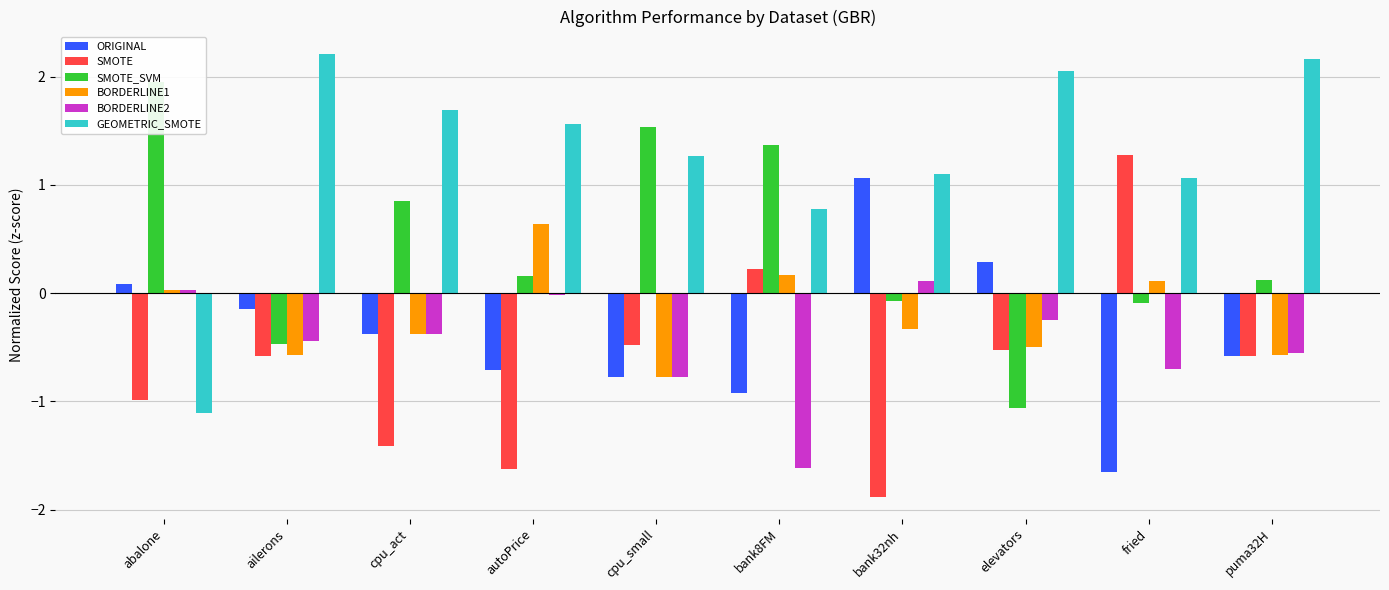

Are the bars grouped side by side (vs. stacked)?

Yes